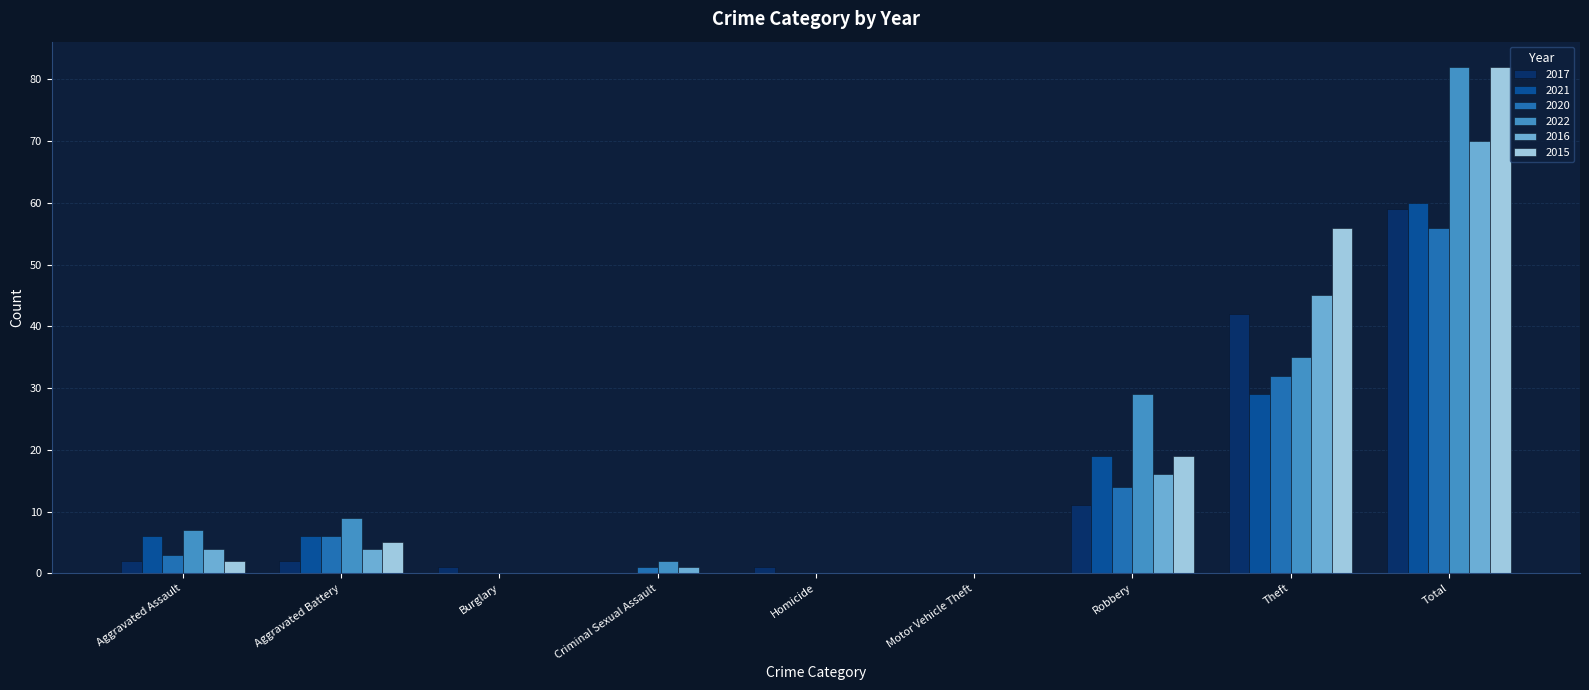

What is the sum of all 2017 values?

118